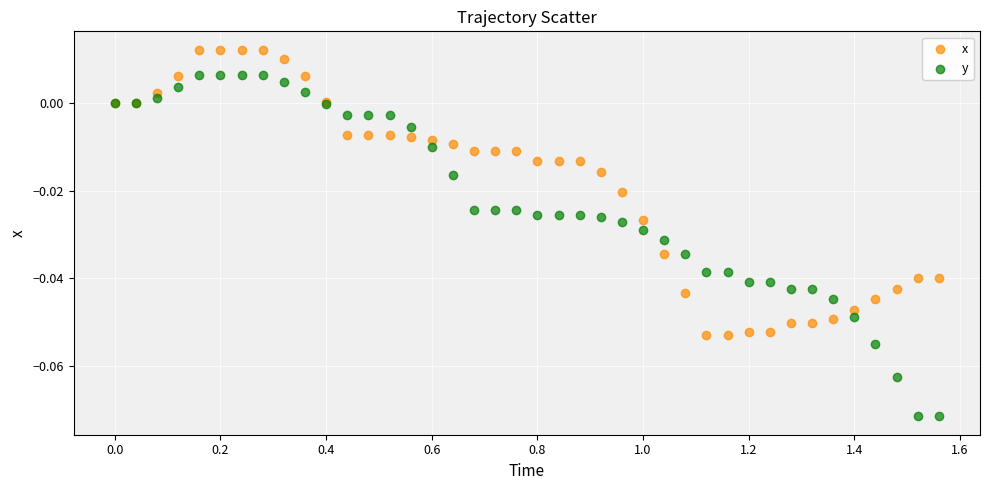

Which series has the widest spread of Y values?

y